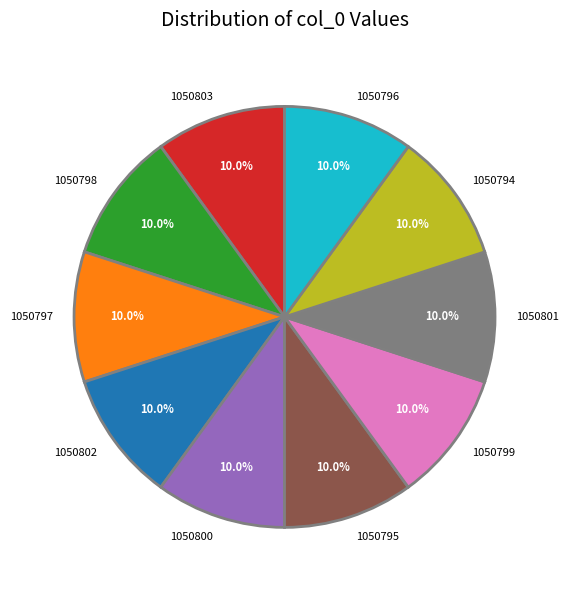

Combined, do 1050803 and 1050798 account for over 50%?

No